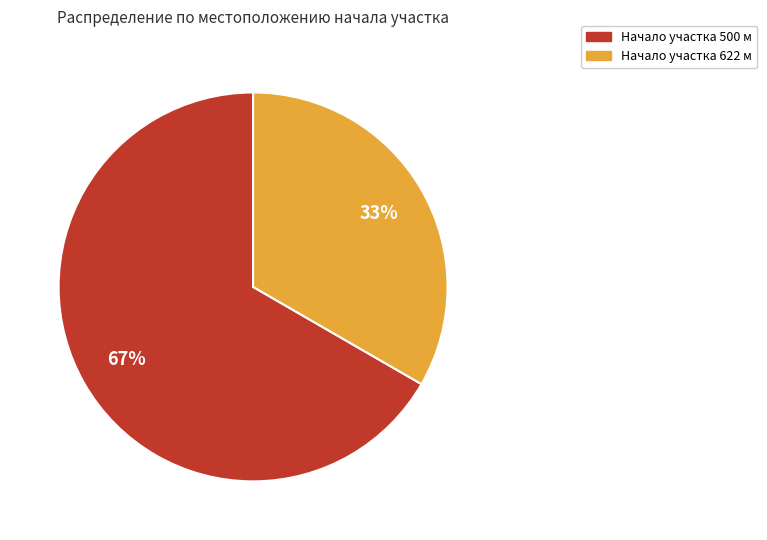

To the nearest percent, what is the average slice percentage?

50%